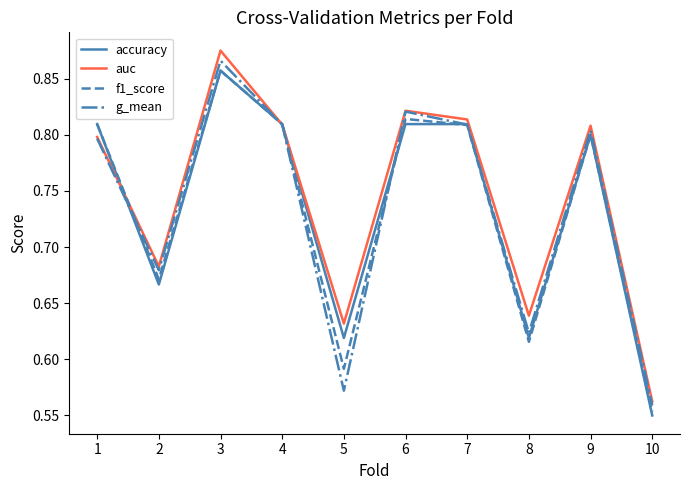

What is the total value across all series at 2?

2.7